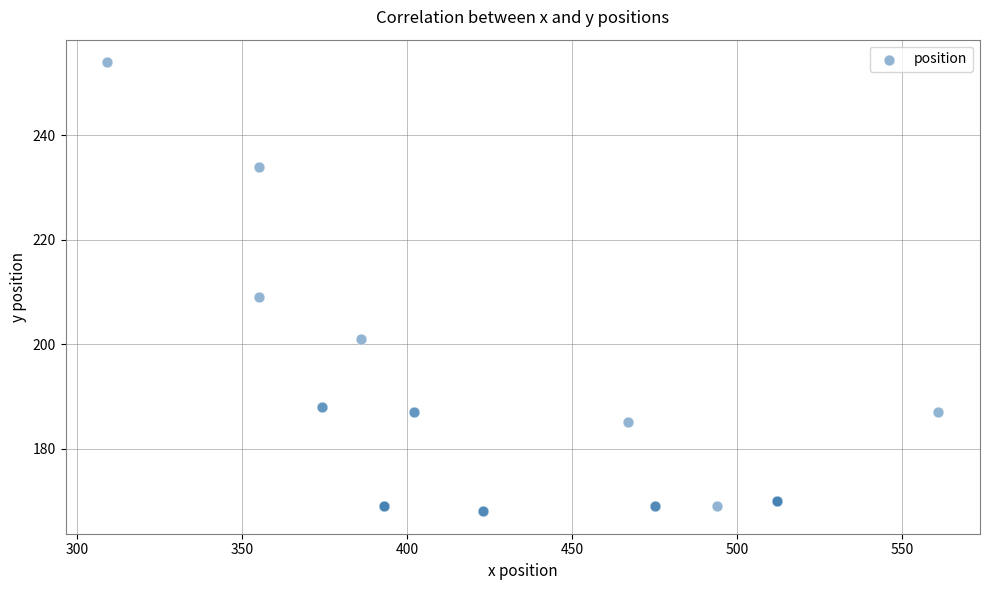

What Y value in the scatter plot is closest to 211?

209